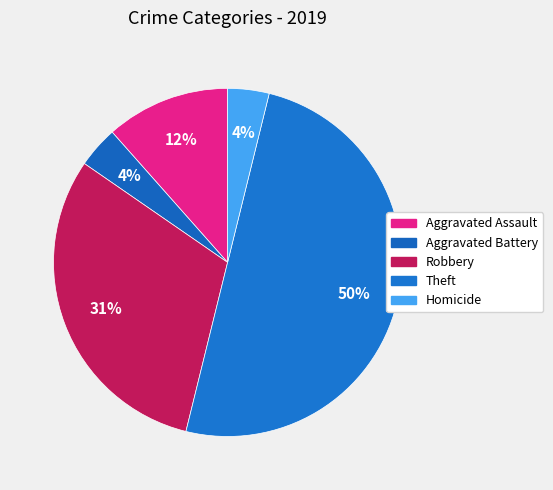

The Robbery slice represents 31% of the pie. True or false?

True